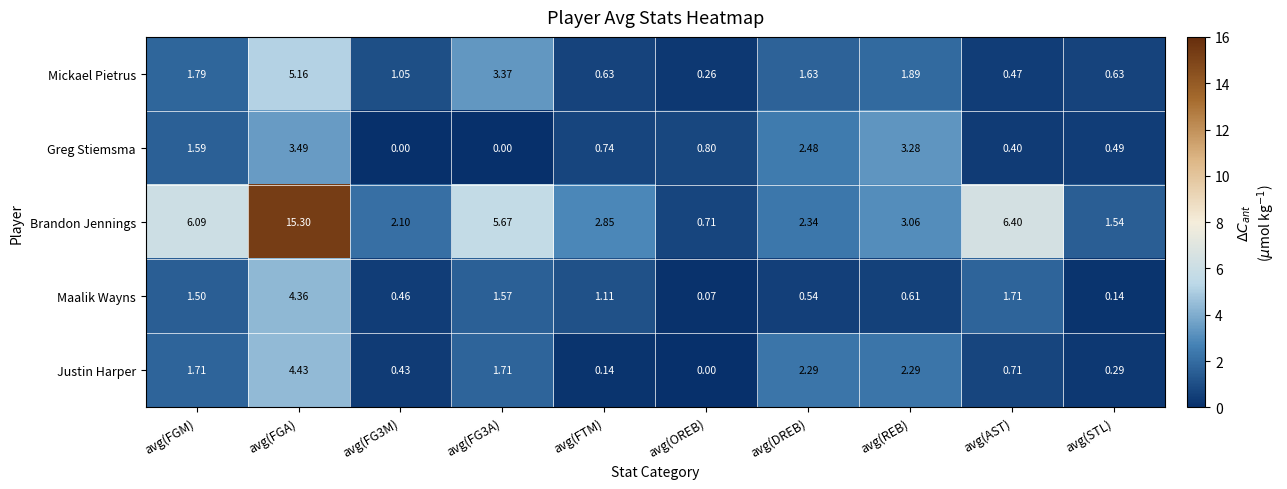

At which label does Mickael Pietrus first exceed 1?

avg(FGM)